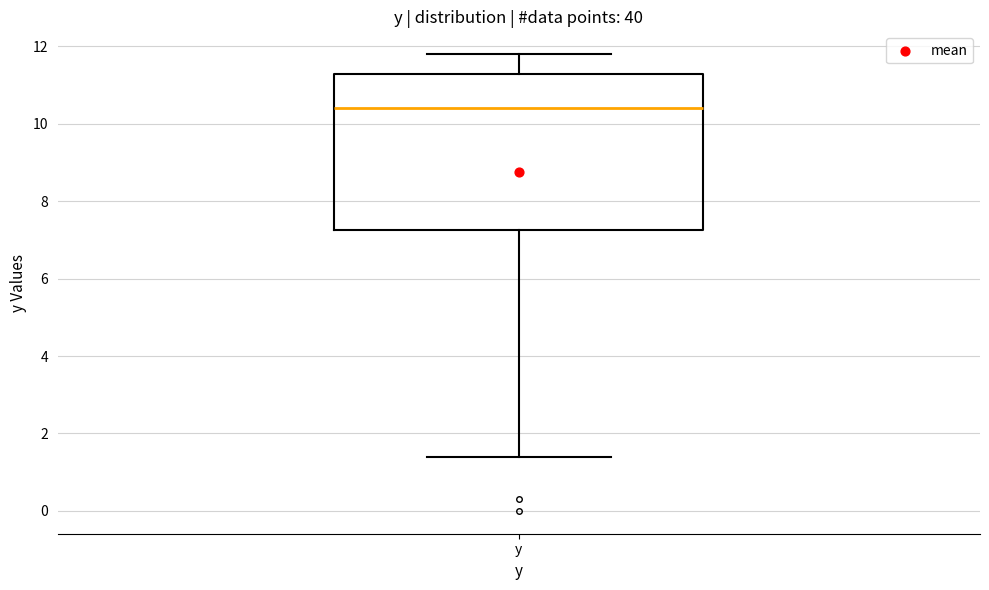

Where does the lower whisker of the box for y end on the y-axis? The values are not printed on the chart, so give them approximately, as read against the axis.

1.4